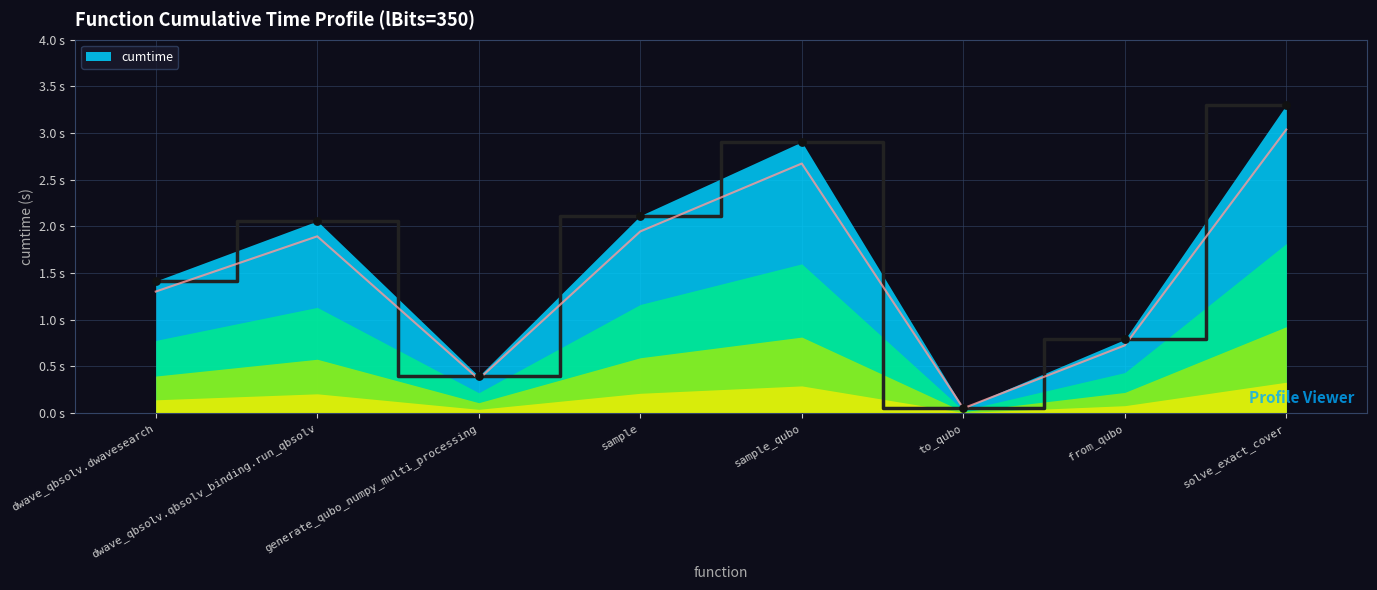

What is the change in value from dwave_qbsolv.dwavesearch to sample_qubo?

+1.4